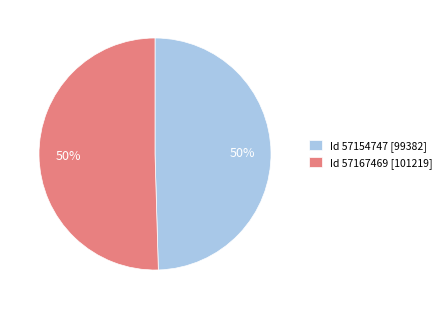

Is the sum of Id 57154747 [99382] and Id 57167469 [101219] greater than half?

Yes